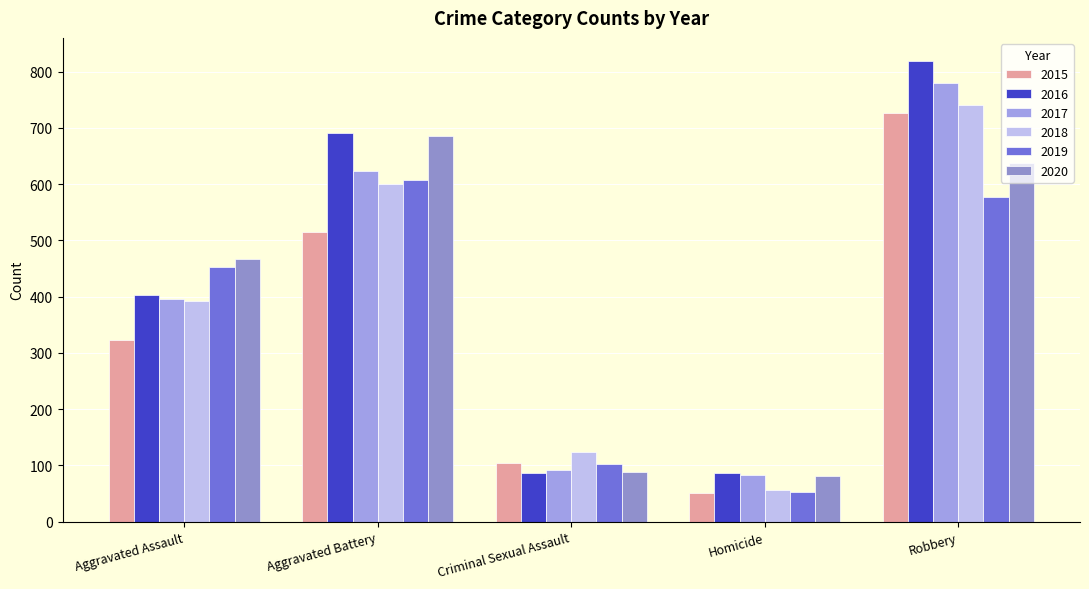

Rank the series by their maximum value, from lowest to highest.

2019, 2020, 2015, 2018, 2017, 2016